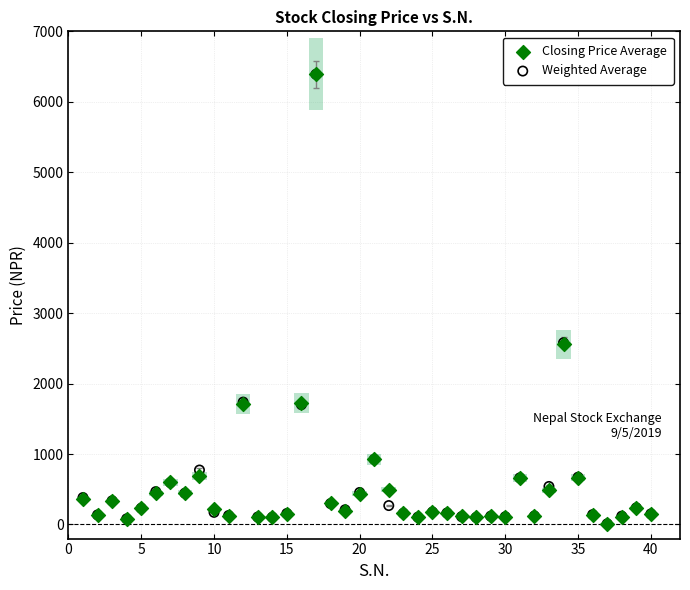

What are all the series names shown in the legend?

Closing Price Average, Weighted Average